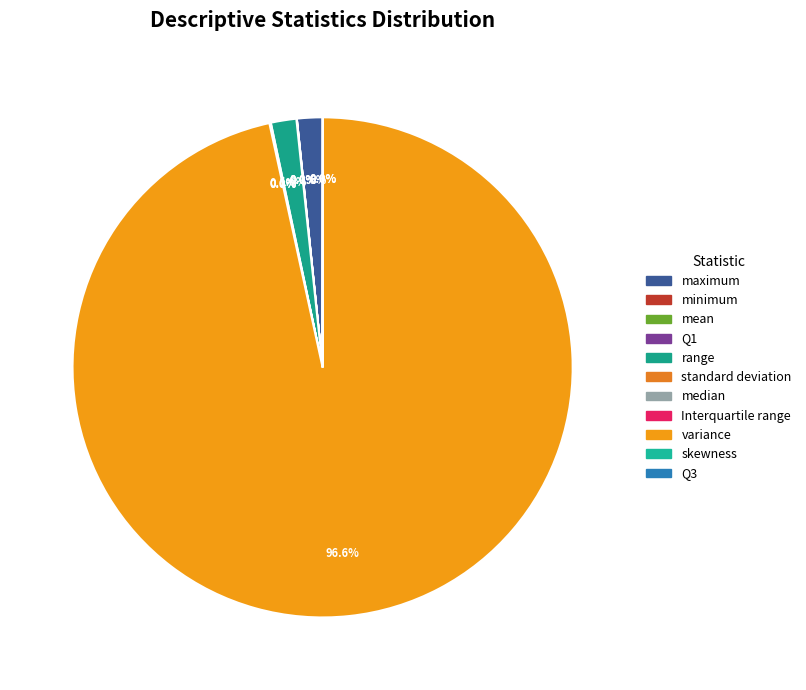

Does variance account for over 50% of the chart?

Yes